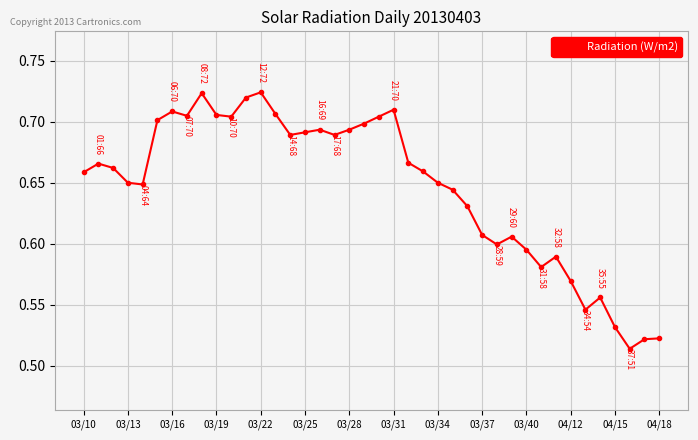

What is the sum of all values?

25.8